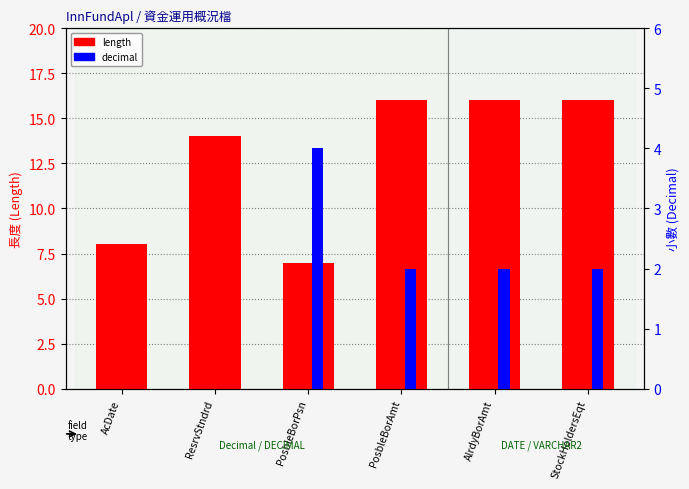

Reading right to left, list all the values displayed in this chart.

length: StockHoldersEqt=16	AlrdyBorAmt=16	PosbleBorAmt=16	PosbleBorPsn=7	ResrvStndrd=14	AcDate=8
decimal: StockHoldersEqt=2	AlrdyBorAmt=2	PosbleBorAmt=2	PosbleBorPsn=4	ResrvStndrd=0	AcDate=0